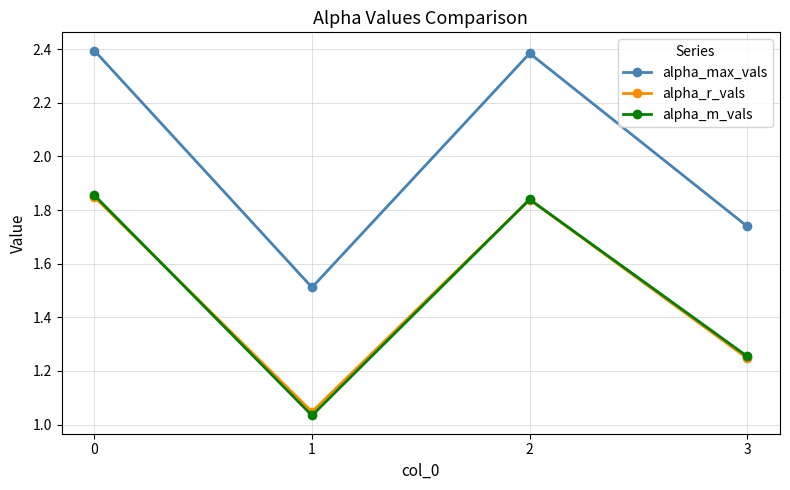

Does the chart have visible grid lines?

Yes